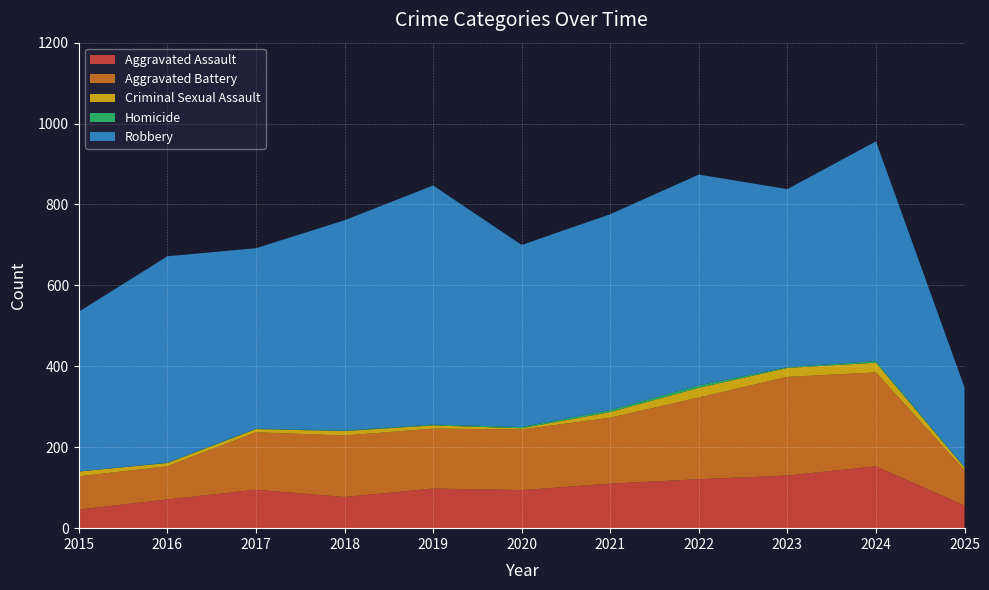

Reading right to left, what are all the values shown in this chart?

Aggravated Assault: 2025=56	2024=153	2023=130	2022=121	2021=110	2020=94	2019=98	2018=77	2017=95	2016=71	2015=46
Aggravated Battery: 2025=87	2024=232	2023=244	2022=202	2021=163	2020=150	2019=148	2018=152	2017=142	2016=82	2015=82
Criminal Sexual Assault: 2025=7	2024=24	2023=22	2022=24	2021=14	2020=3	2019=8	2018=11	2017=8	2016=8	2015=12
Homicide: 2025=1	2024=4	2023=2	2022=6	2021=5	2020=3	2019=2	2018=1	2017=1	2016=1	2015=0
Robbery: 2025=197	2024=543	2023=440	2022=521	2021=484	2020=450	2019=591	2018=520	2017=446	2016=510	2015=395